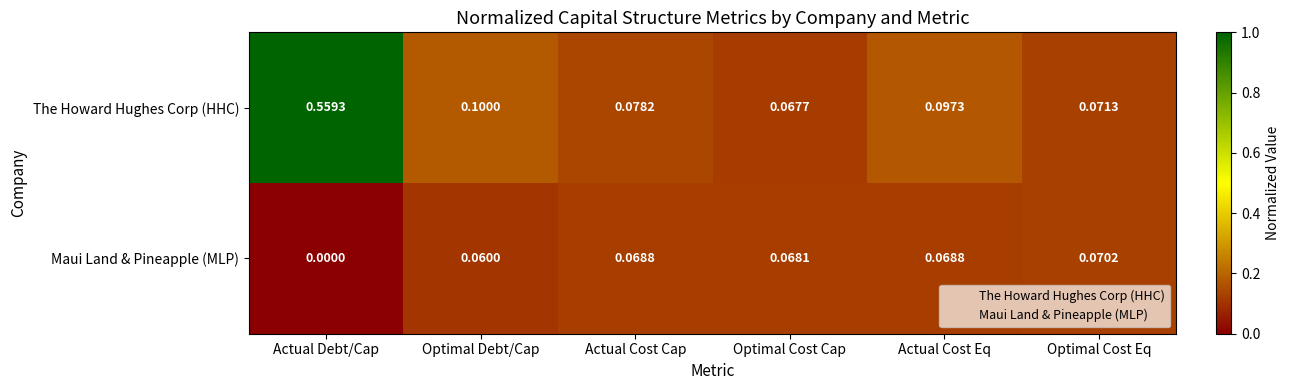

List the series in order of their overall mean, lowest first.

Maui Land & Pineapple (MLP), The Howard Hughes Corp (HHC)